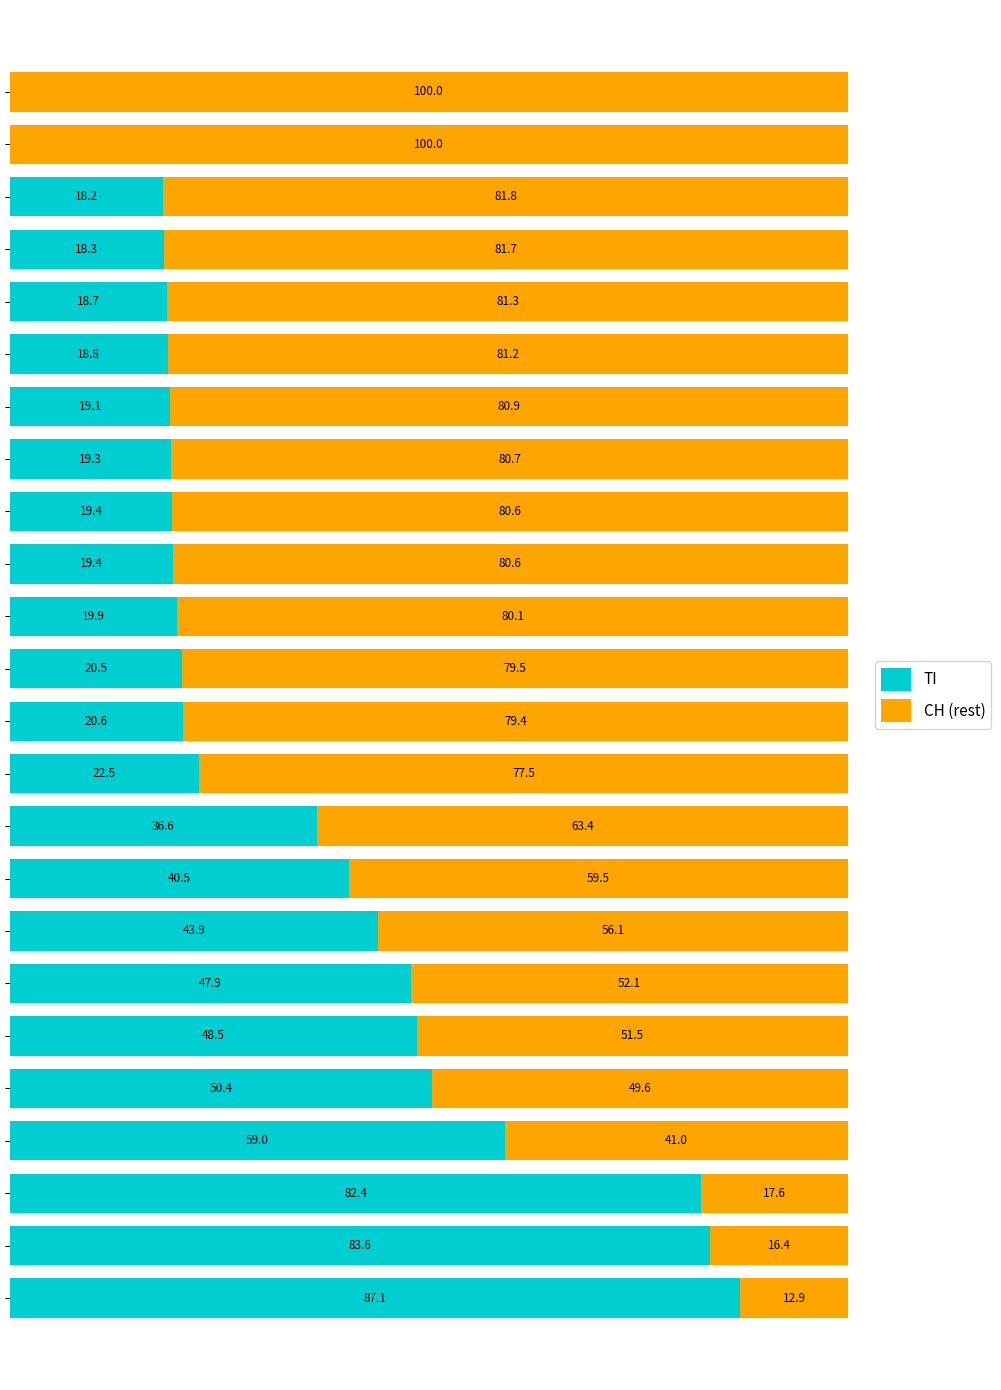

What is the difference between the maximum and minimum values in the TI series?

87.1